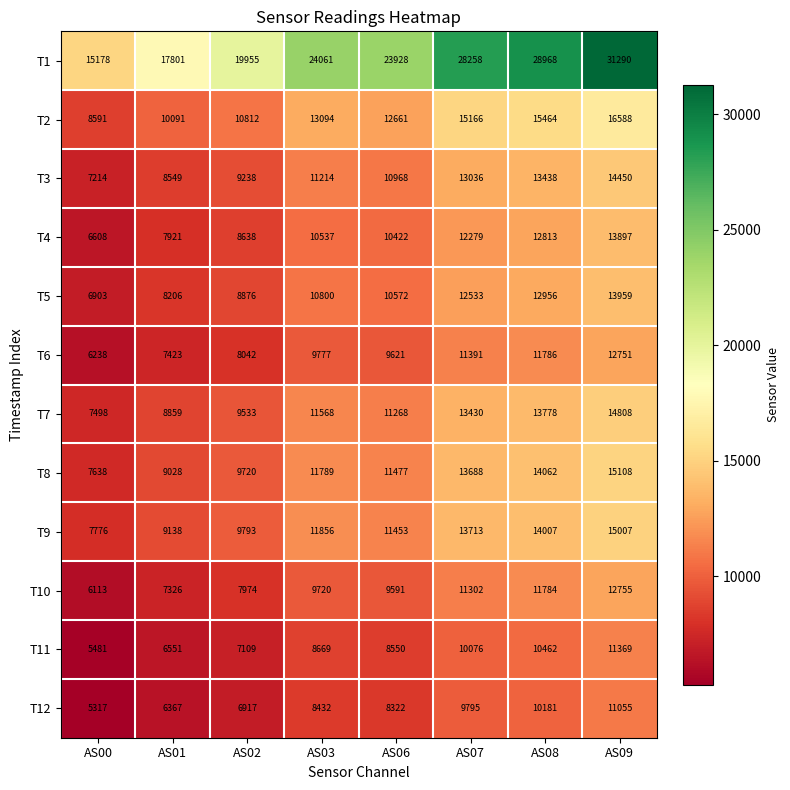

The T9 series shows 2409 at AS00. True or false?

False